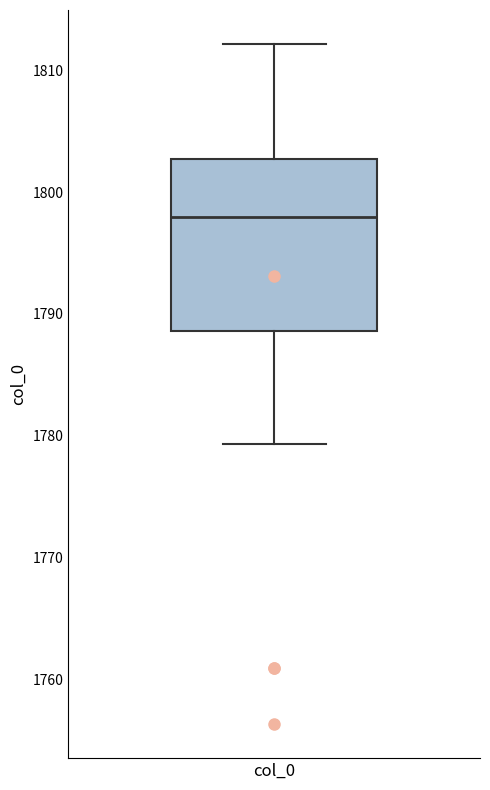

Read this box plot against the y-axis: the position of the median line, the range covered by the box, and the ends of both whiskers. The values are not printed on the chart, so give them approximately, as read against the axis.

median 1798, box 1789 to 1803, whiskers 1779 to 1812